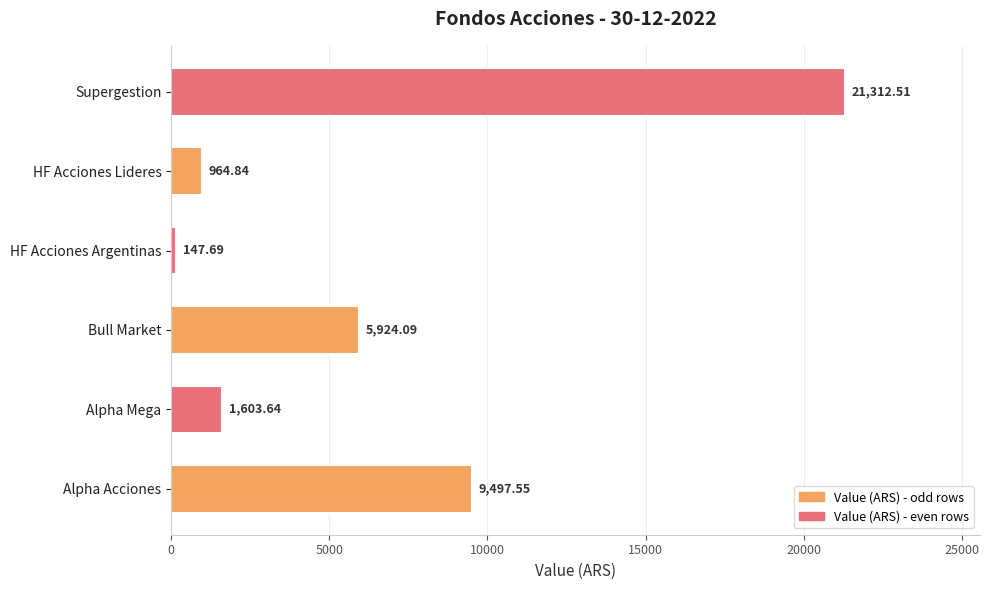

The value at HF Acciones Argentinas is 147.7. True or false?

True